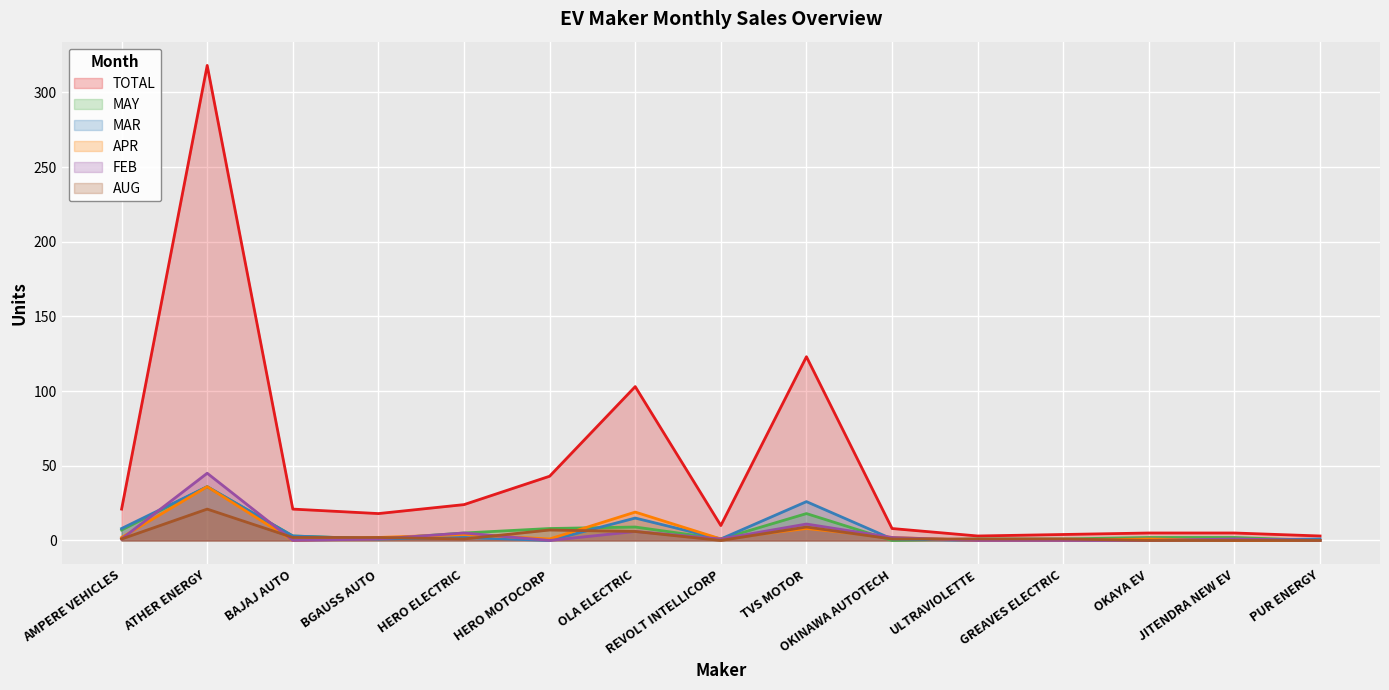

What position from the right is AMPERE VEHICLES?

15